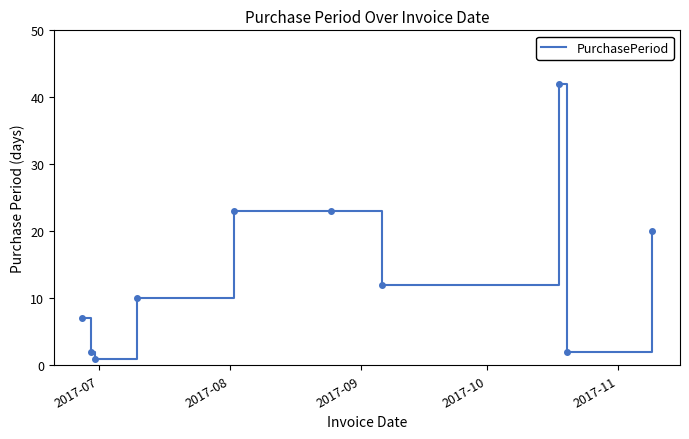

What is the difference between the maximum and minimum values?

41